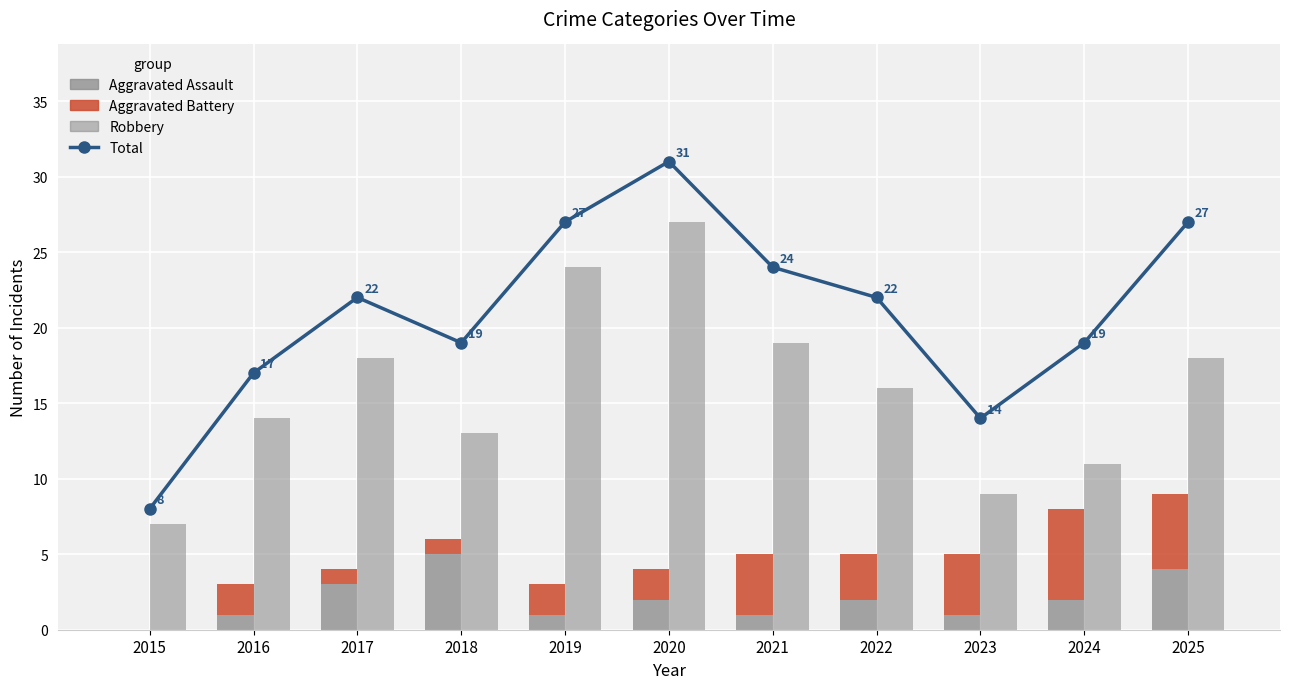

What is the value of the Robbery bar at the 2nd from the left?

14